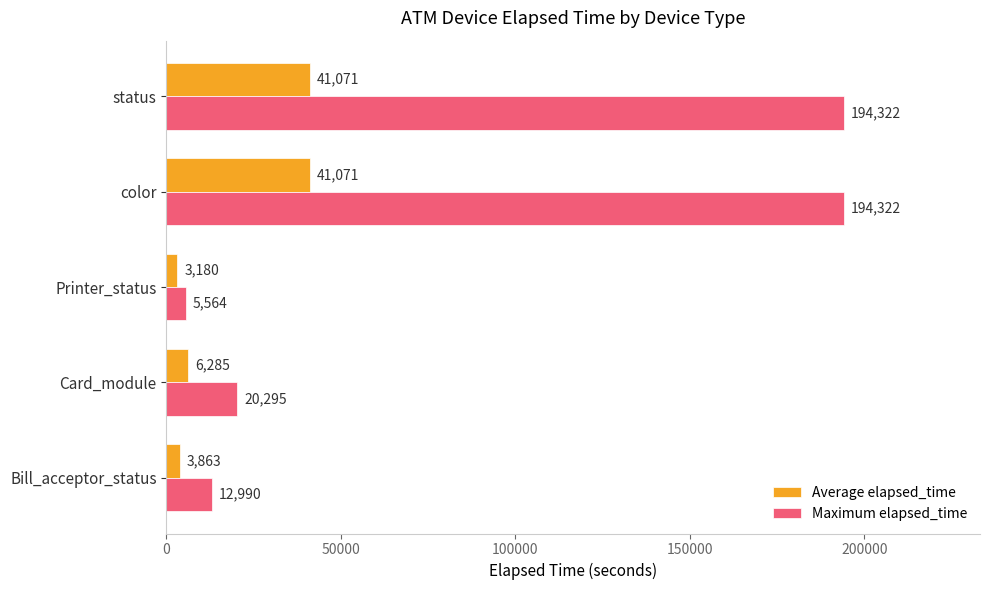

What is the difference between the highest and lowest values at Printer_status?

2384